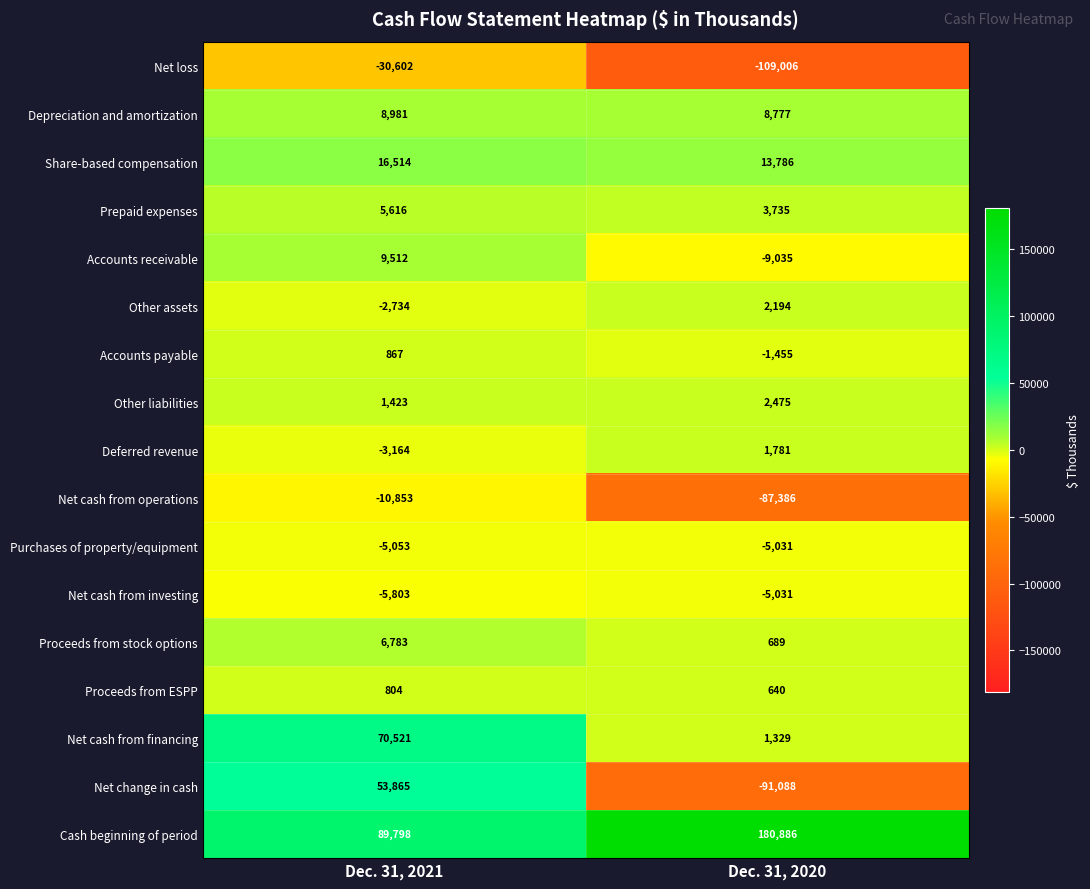

Which series has the largest total across all categories?

Cash beginning of period